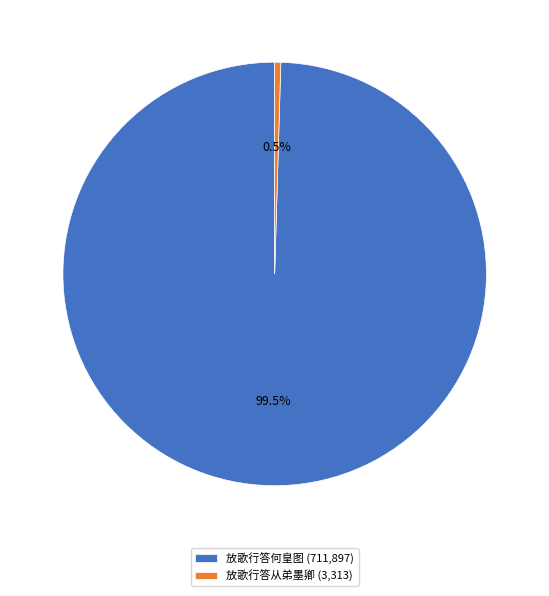

How much of the chart is everything except 放歌行答从弟墨卿?

99.5%